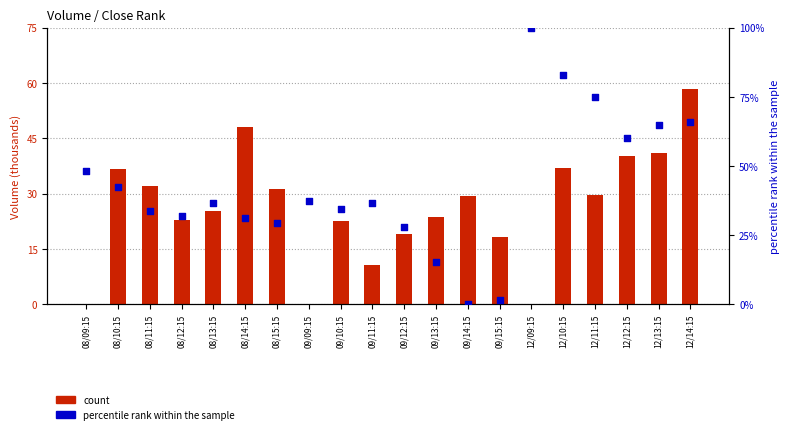

Which series has the widest spread of Y values?

percentile rank within the sample